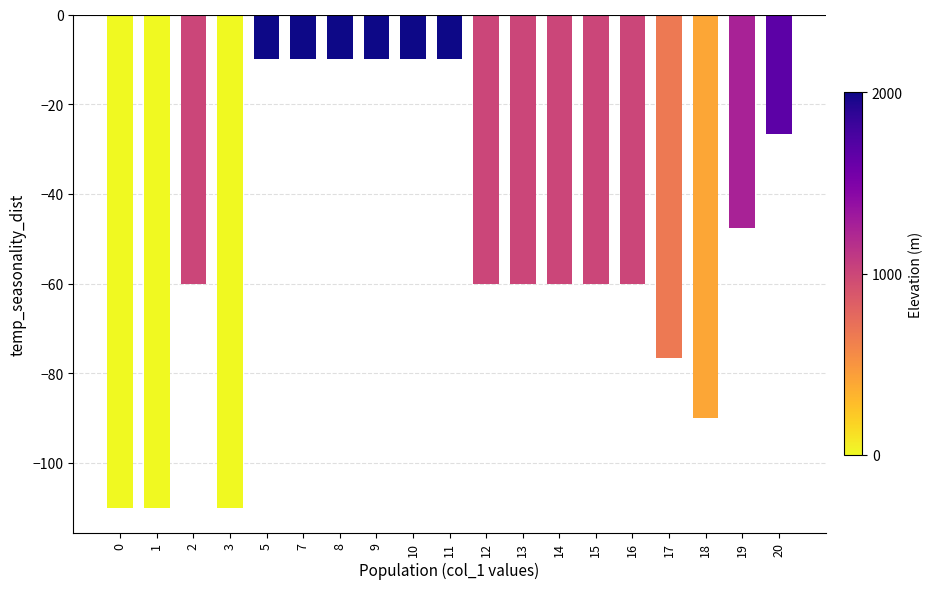

Reading left to right, what are all the values shown in this chart?

0=-110.0	1=-110.0	2=-60.0	3=-110.0	5=-10.0	7=-10.0	8=-10.0	9=-10.0	10=-10.0	11=-10.0	12=-60.0	13=-60.0	14=-60.0	15=-60.0	16=-60.0	17=-76.7	18=-90.0	19=-47.5	20=-26.7